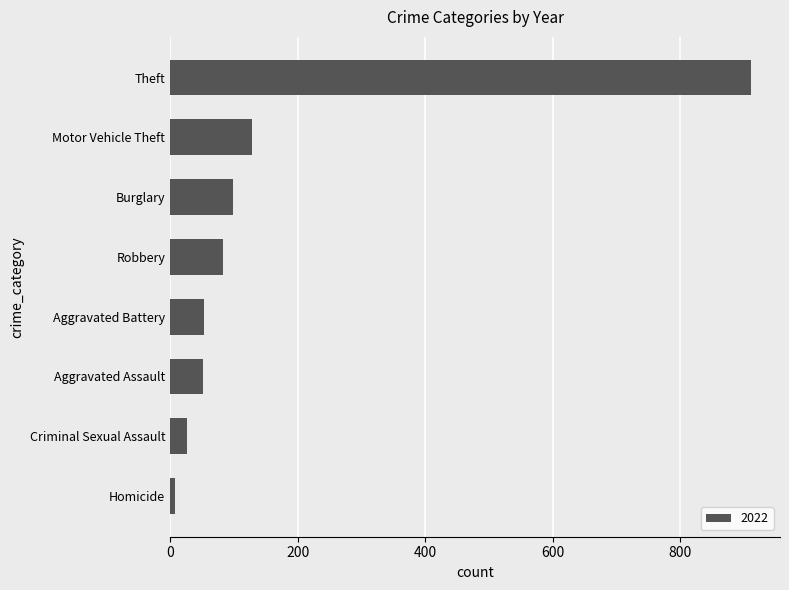

Between Homicide and Burglary, which is larger?

Burglary